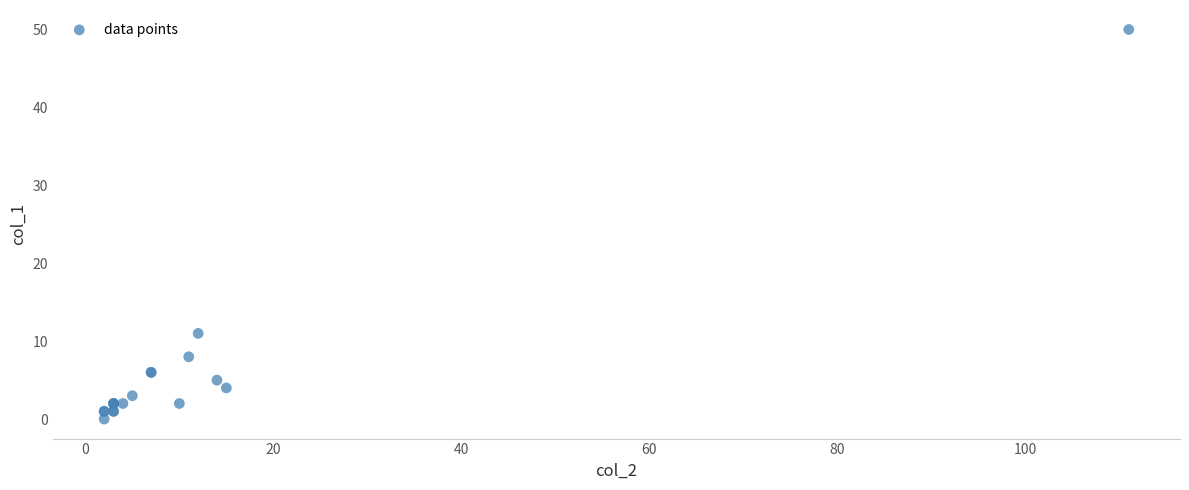

What Y value in the scatter plot is closest to 25?

11